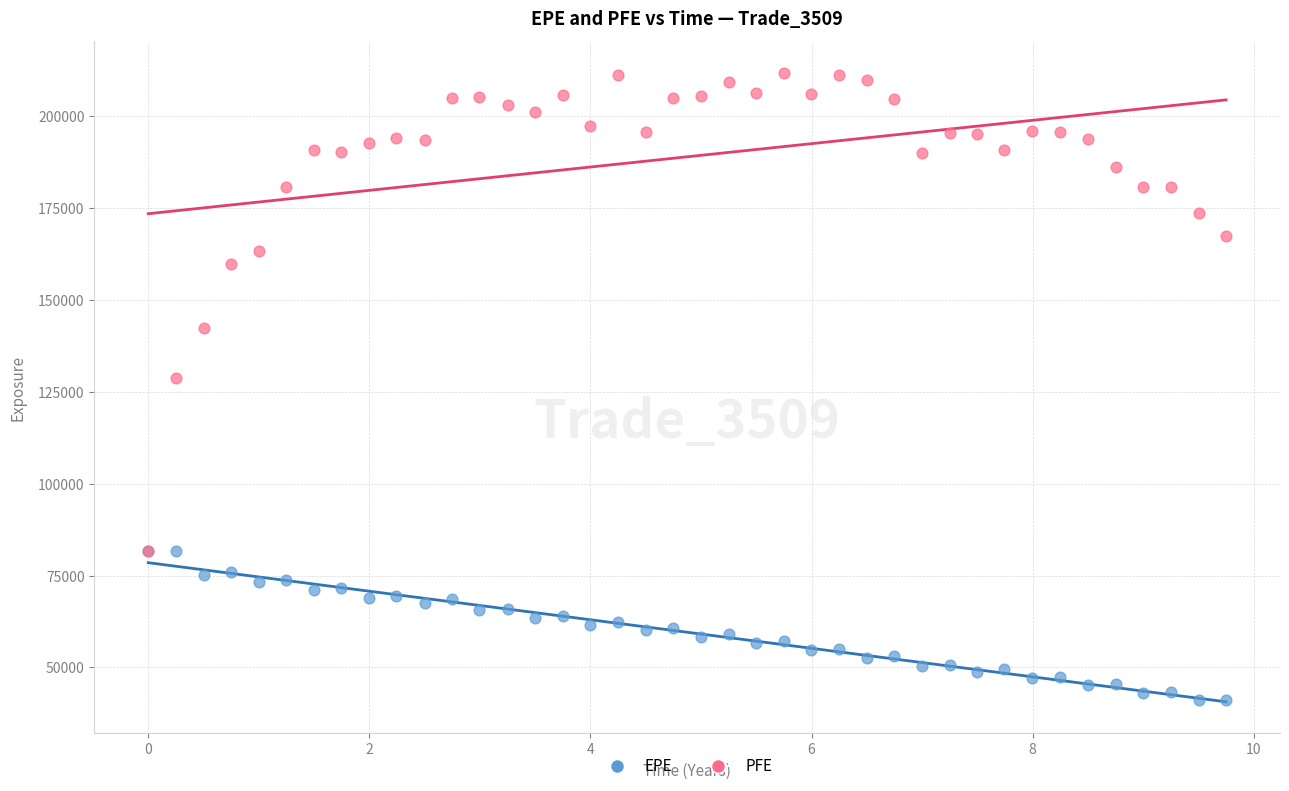

In the PFE series, what Y value is closest to 146766?

142463.0